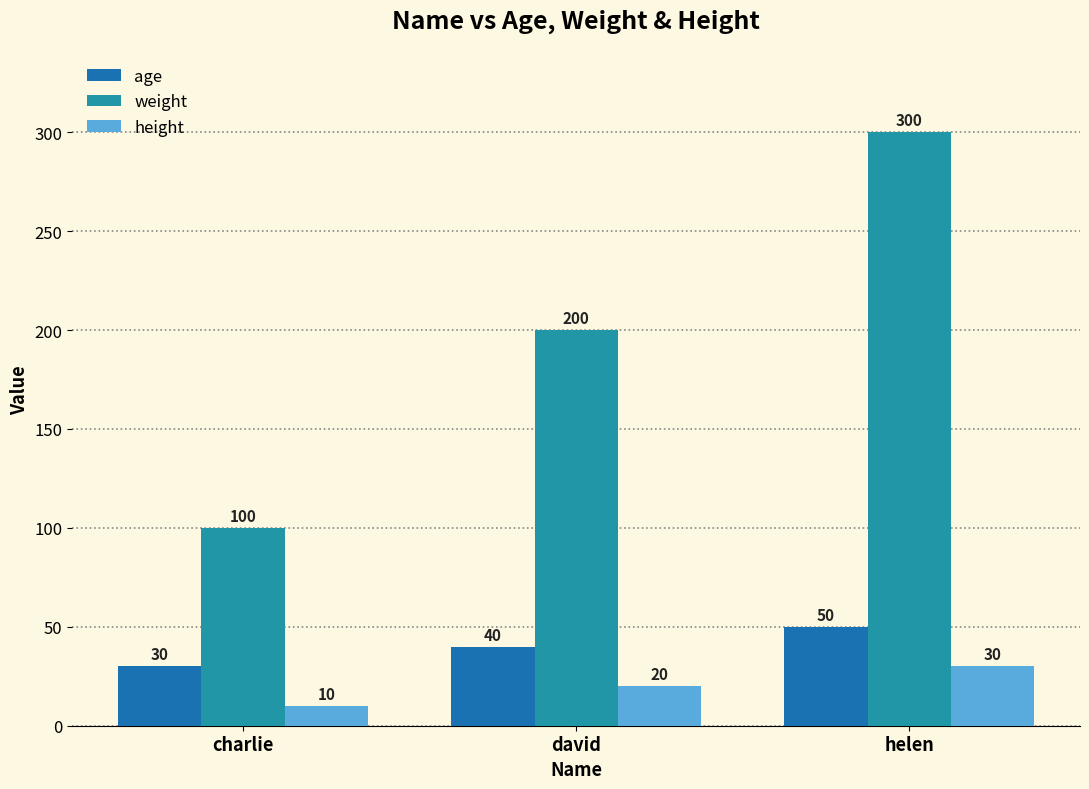

Read the weight value at david, to the nearest 10.

200